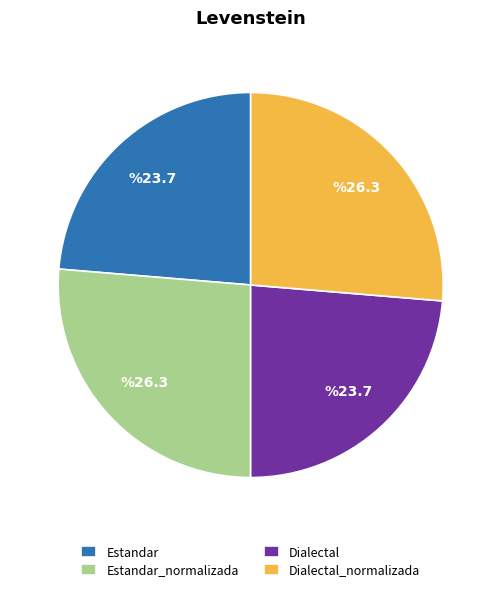

Do Estandar and Dialectal together represent more than half of the pie?

No